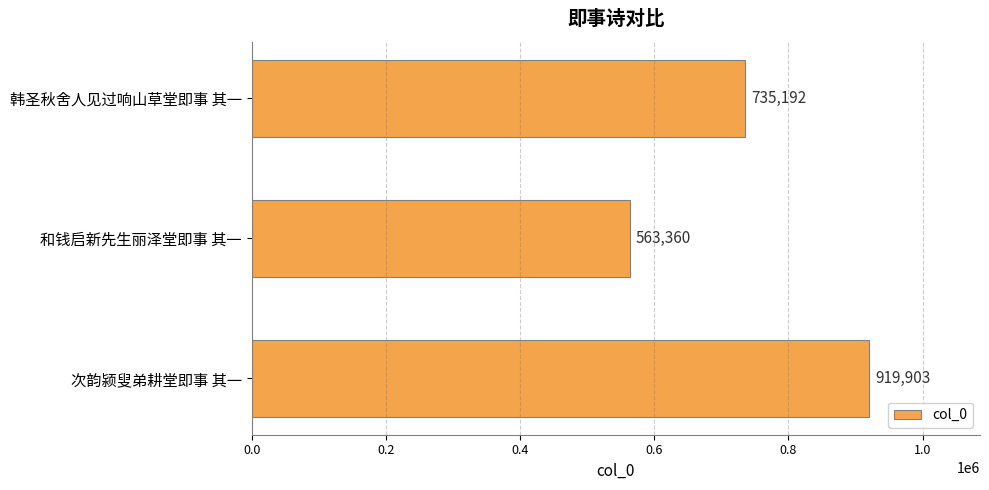

What is the difference between the maximum and minimum values?

356543